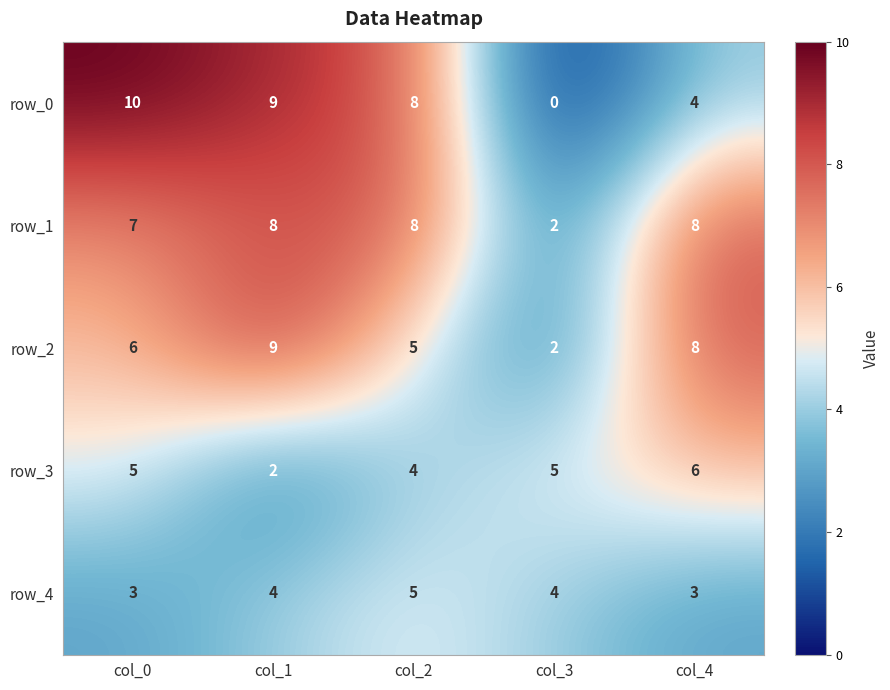

What is the greatest value displayed?

10